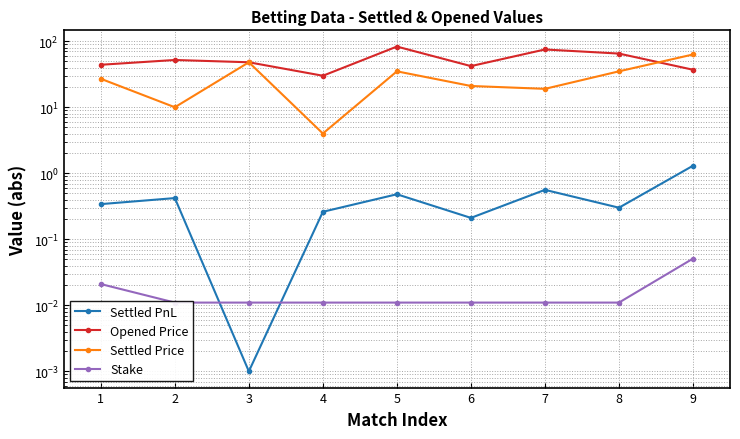

What is the total value across all series at 9?

101.4